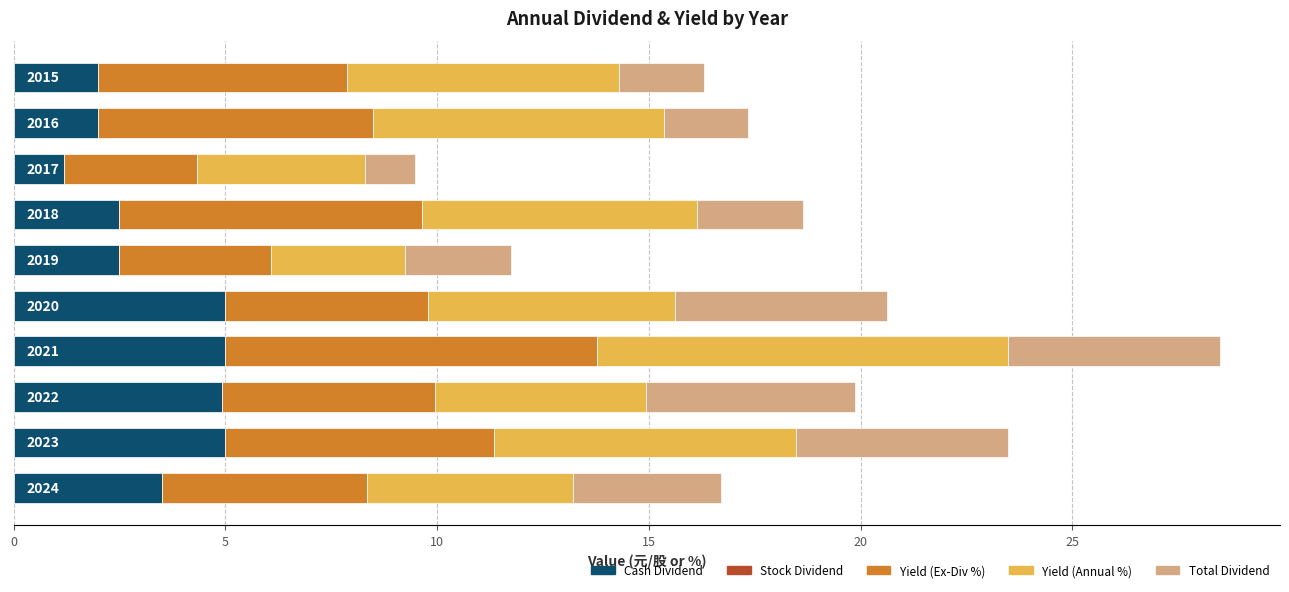

What is the minimum value for Cash Dividend?

1.2